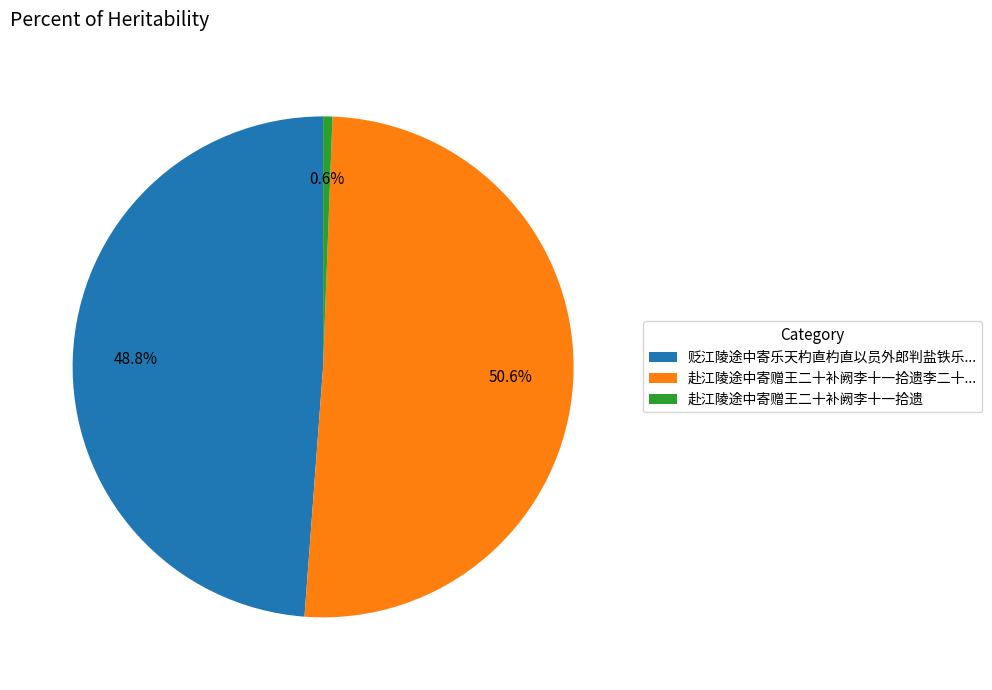

Between 赴江陵途中寄赠王二十补阙李十一拾遗李二十... and 贬江陵途中寄乐天杓直杓直以员外郎判盐铁乐..., which is larger?

赴江陵途中寄赠王二十补阙李十一拾遗李二十...